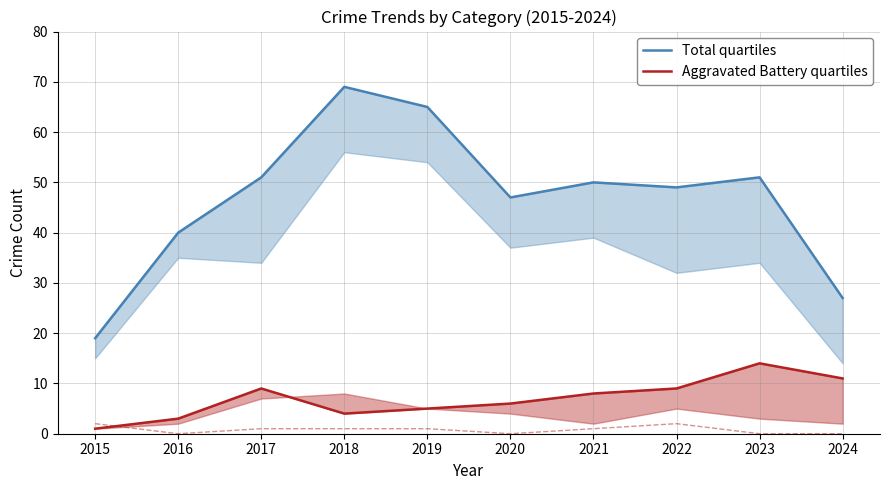

Which series changed the most between 2020 and 2021?

Total quartiles